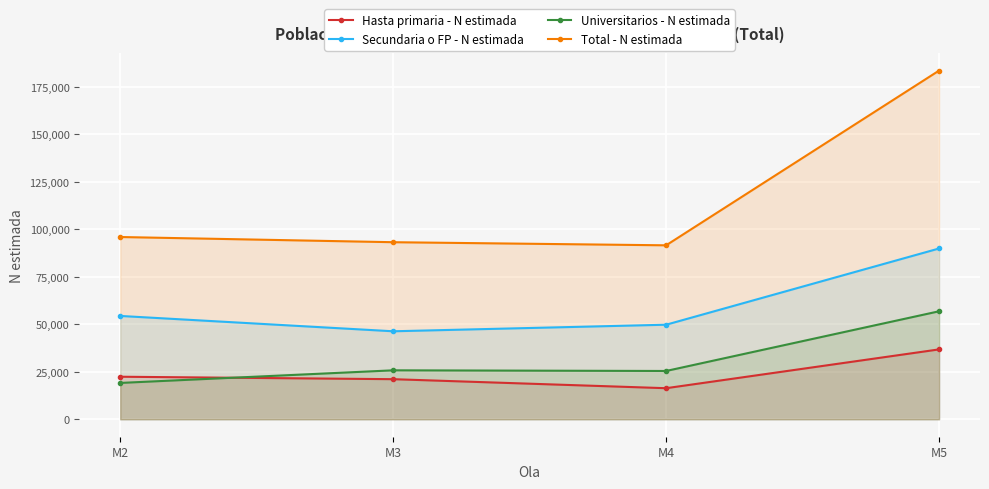

Is it true that Secundaria o FP - N estimada equals 46334 at M3?

True